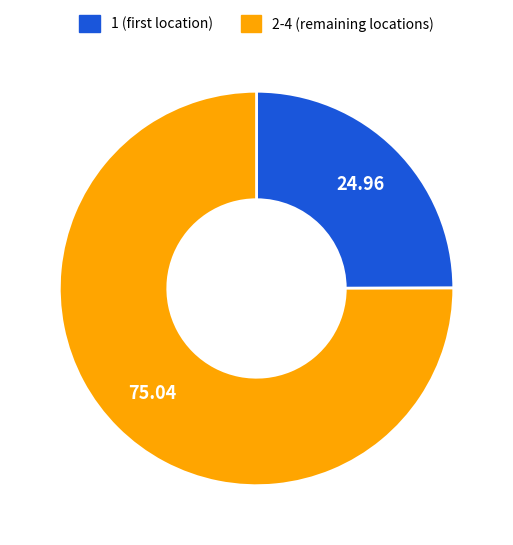

Is there a majority slice in this chart?

Yes